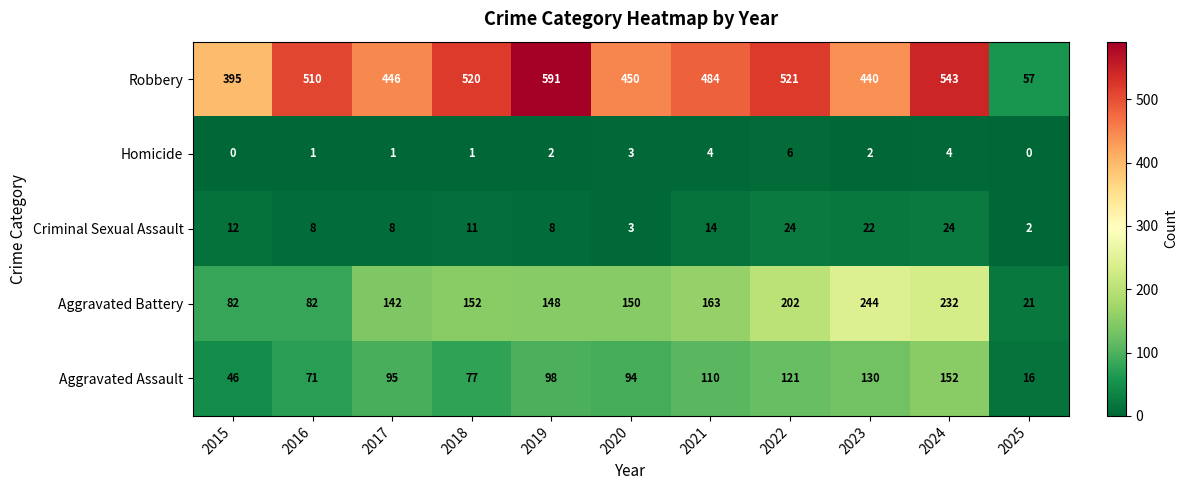

List the series in order of their peak value, lowest first.

Homicide, Criminal Sexual Assault, Aggravated Assault, Aggravated Battery, Robbery